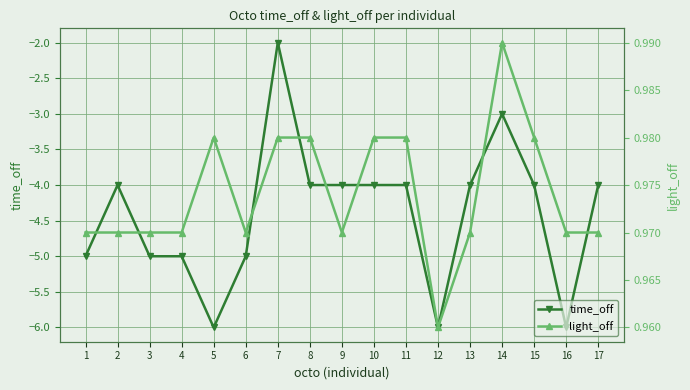

At how many categories does at least one series exceed -4?

17